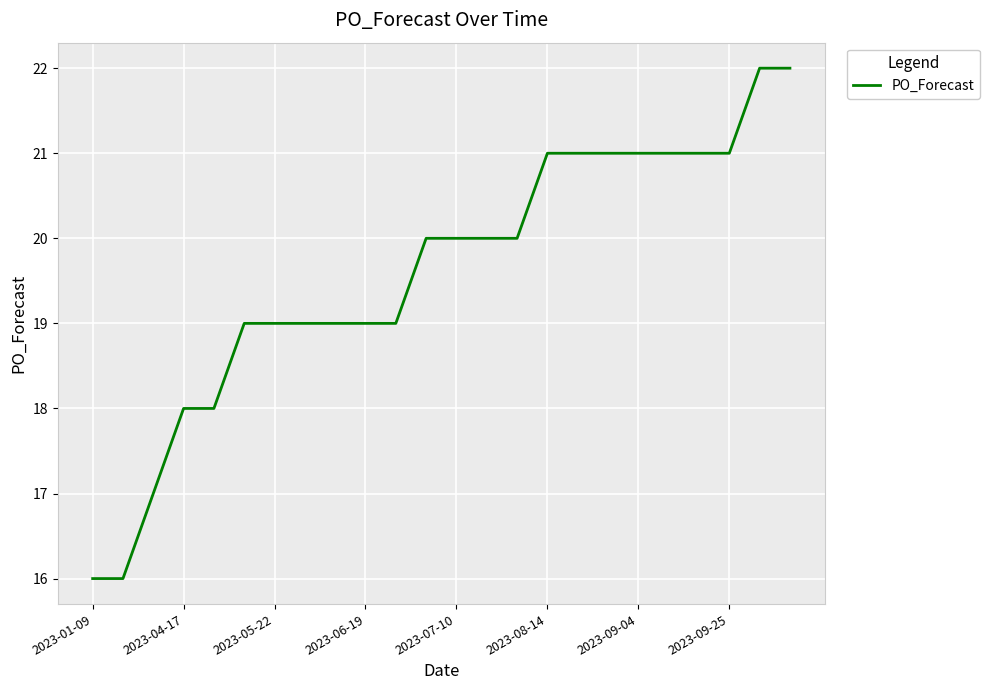

What is the difference between the maximum and minimum values?

6